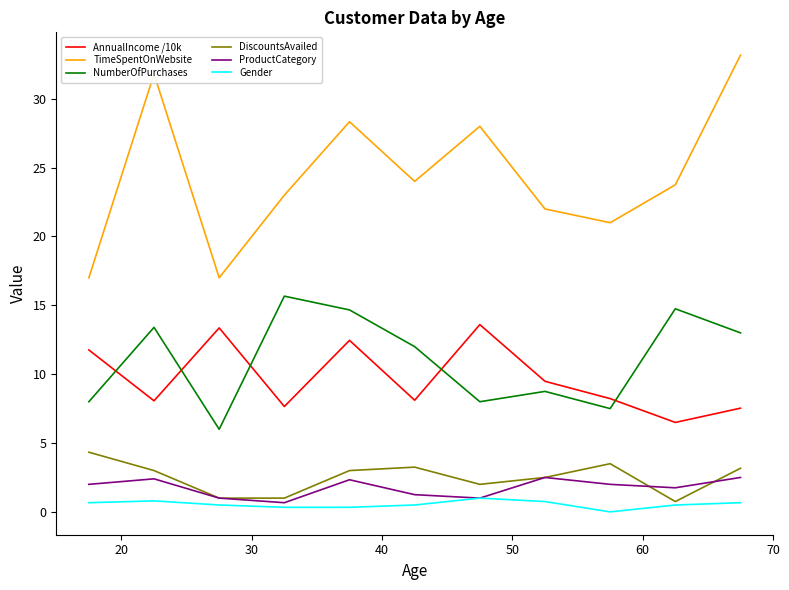

Which series has the largest total across all categories?

TimeSpentOnWebsite